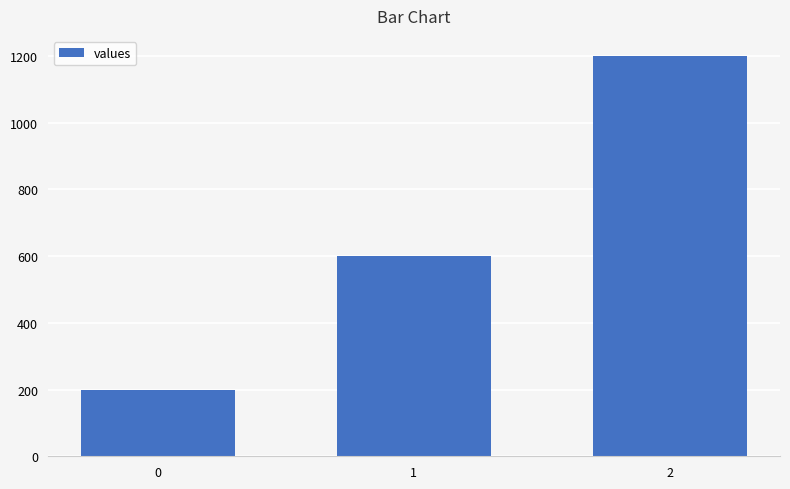

How many bars are there in total?

3